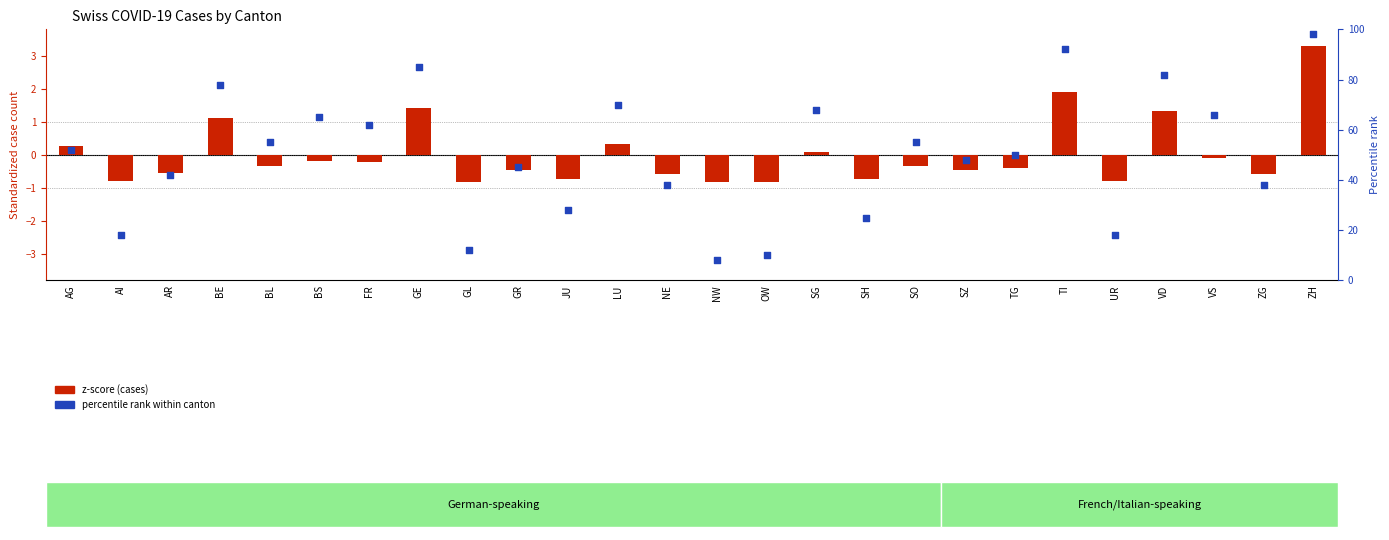

Which series reaches the maximum Y coordinate?

percentile rank within canton